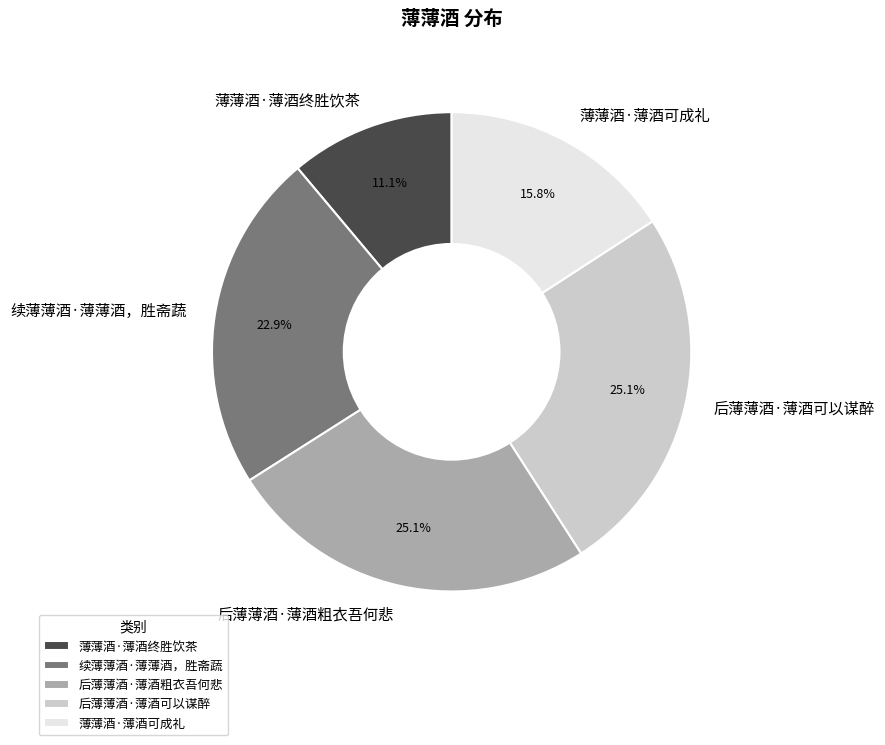

What is the smallest slice in the pie chart?

薄薄酒·薄酒终胜饮茶